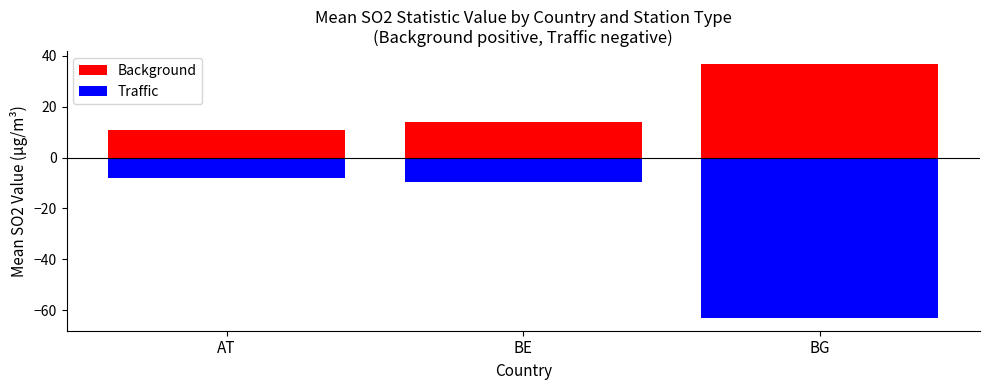

Which category has the lowest value in the Traffic series?

BG